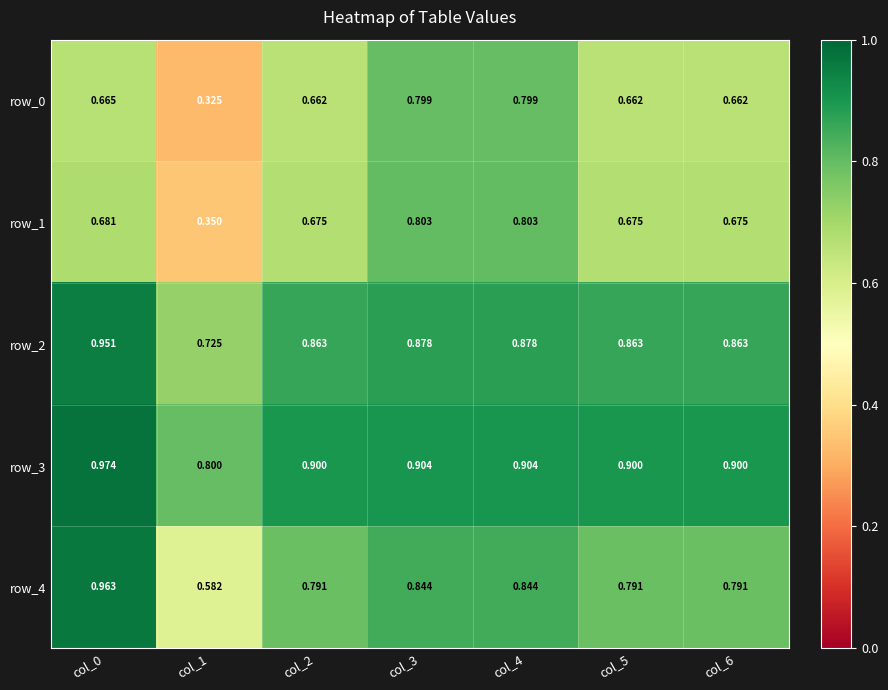

What is the sum of all row_1 values?

4.7